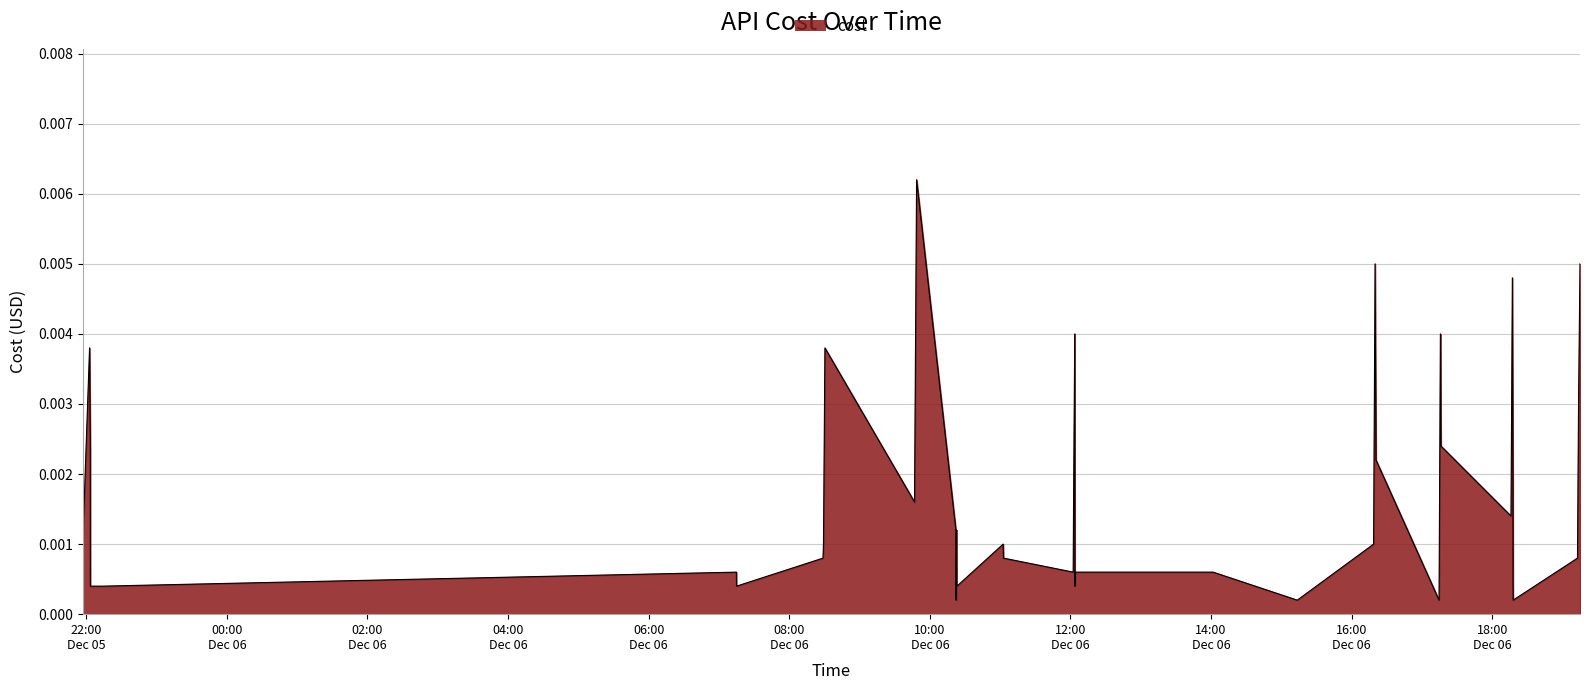

How many lines are shown in the chart?

1